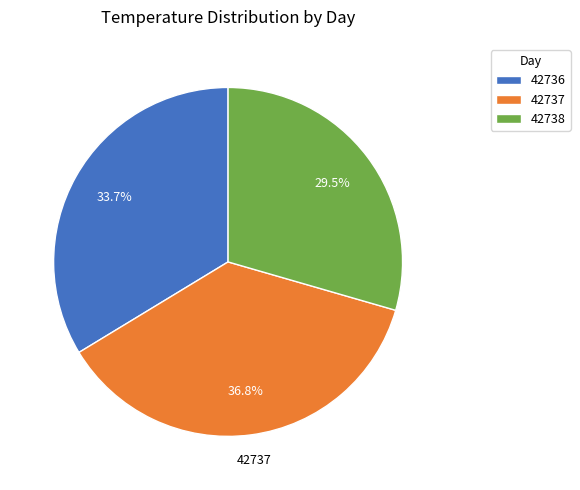

Rank the categories by value from highest to lowest.

42737, 42736, 42738